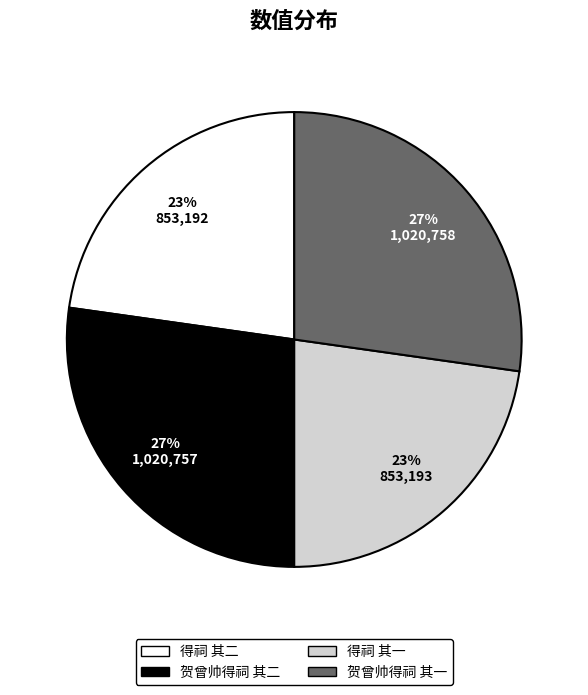

To the nearest percent, what percentage of the pie is 贺曾帅得祠 其一?

27%